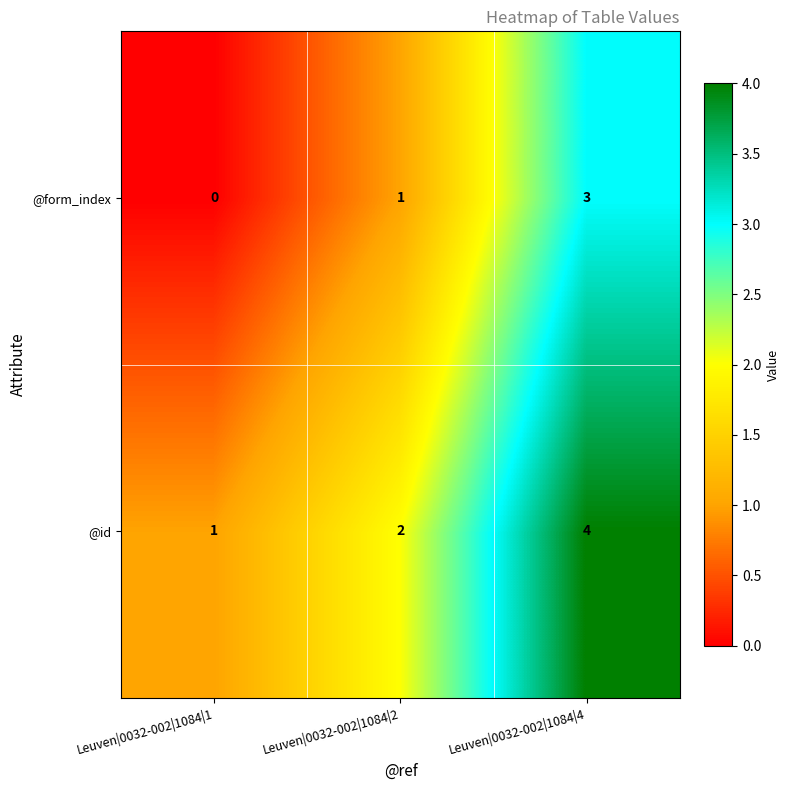

True or false: @id has a value of 1 at Leuven|0032-002|1084|2.

False